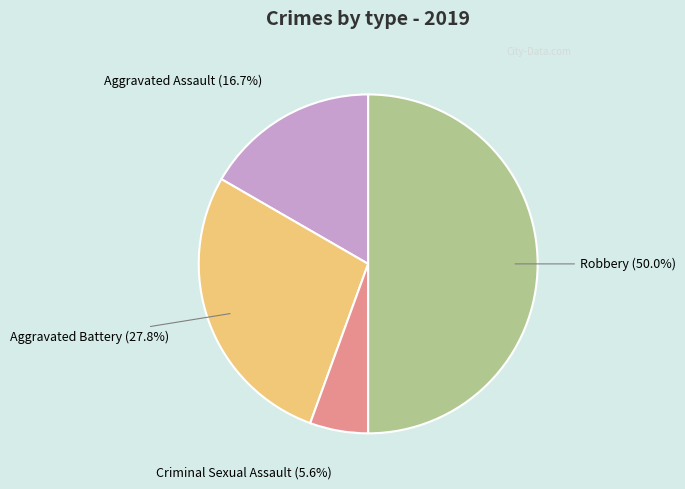

To the nearest percent, what is the combined percentage of Robbery and Criminal Sexual Assault?

56%